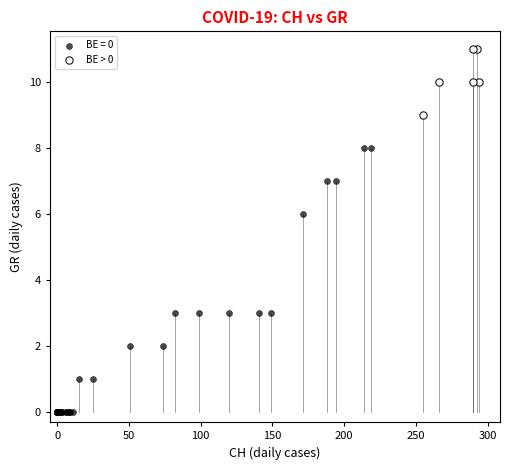

Which series reaches the minimum Y coordinate?

BE = 0